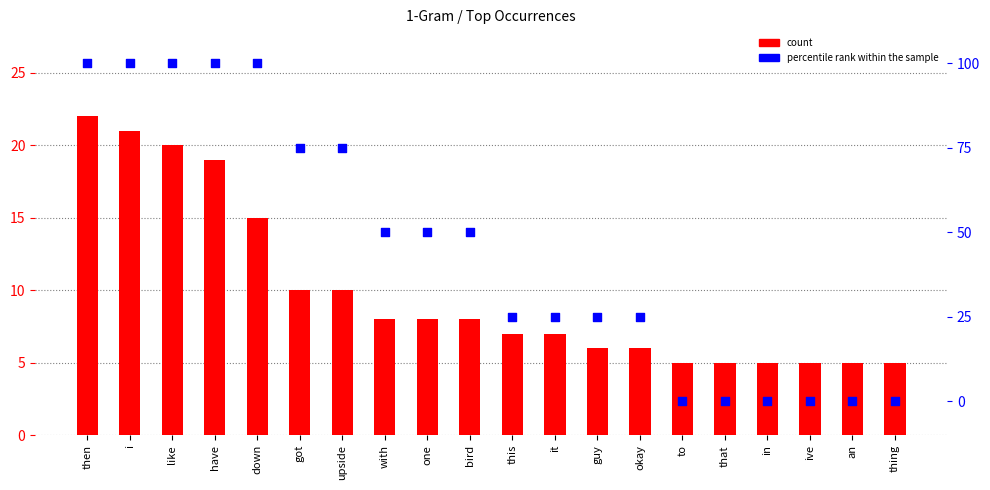

Which series contains the lowest Y value?

percentile rank within the sample